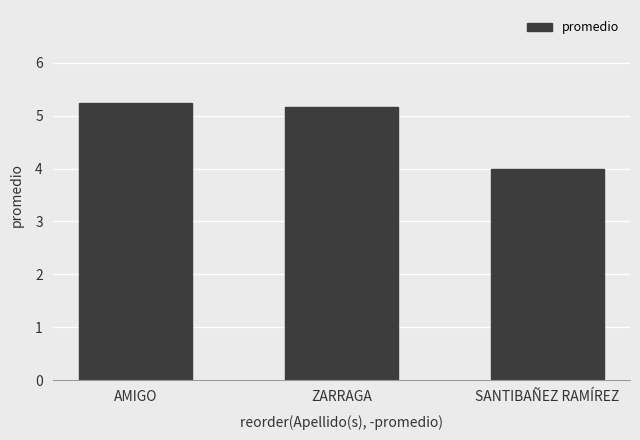

Rank the categories by value from lowest to highest.

SANTIBAÑEZ RAMÍREZ, ZARRAGA, AMIGO